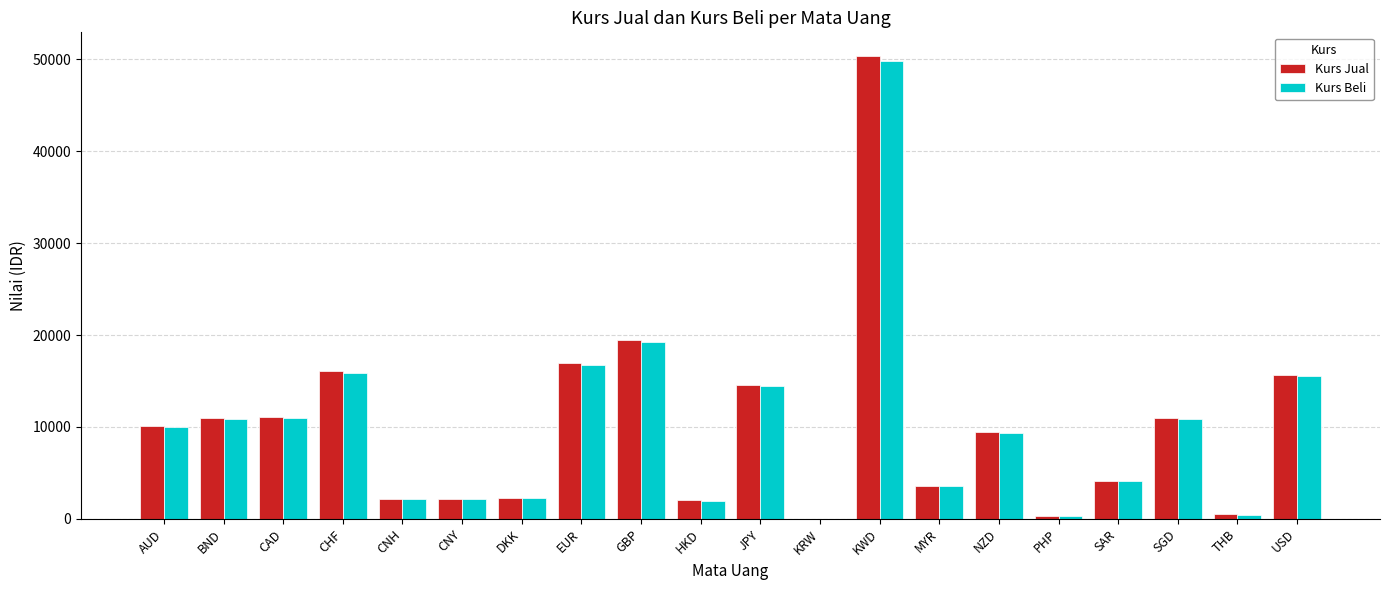

What is the sum of the Kurs Jual values at NZD and CNH?

11682.5